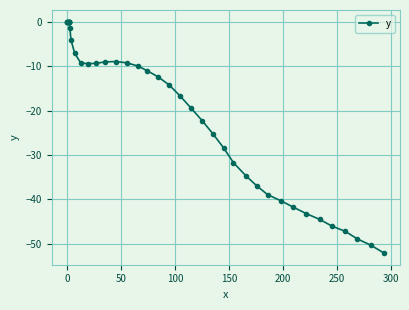

What is the maximum value shown in the chart?

0.1